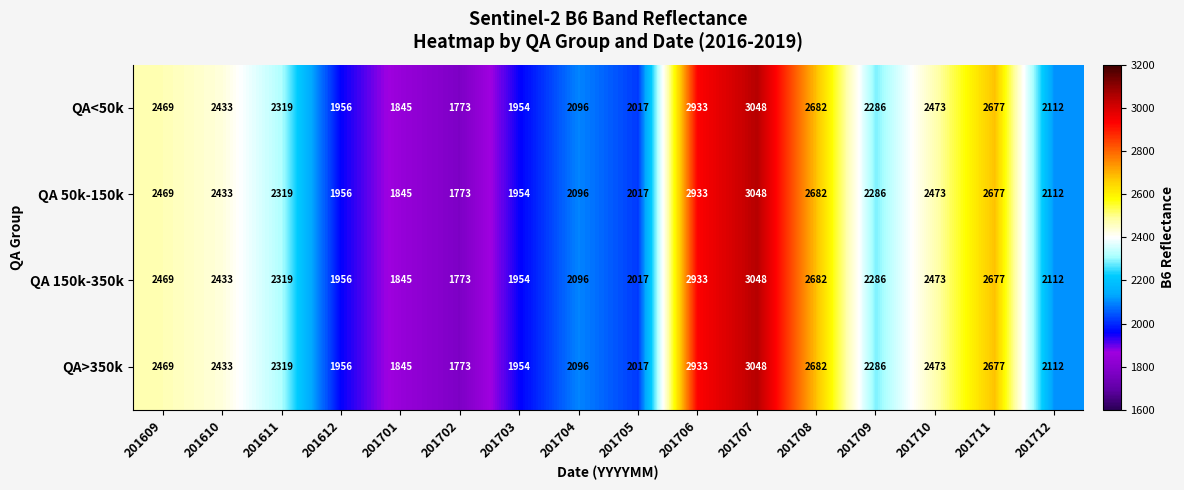

List the labels in order of QA>350k value, smallest first.

201702, 201701, 201703, 201612, 201705, 201704, 201712, 201709, 201611, 201610, 201609, 201710, 201711, 201708, 201706, 201707